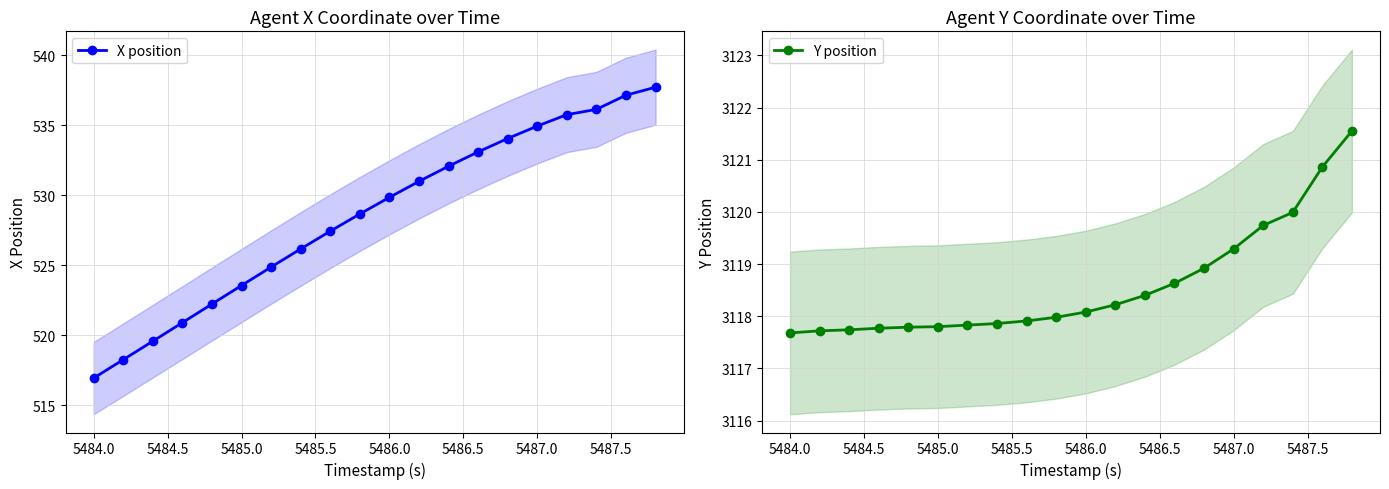

Reading left to right, extract all data points from this chart.

X position: 516.9	518.2	519.6	520.9	522.2	523.5	524.9	526.2	527.4	528.7	529.8	531.0	532.1	533.1	534.1	534.9	535.8	536.1	537.1	537.7
Y position: 3117.7	3117.7	3117.7	3117.8	3117.8	3117.8	3117.8	3117.9	3117.9	3118.0	3118.1	3118.2	3118.4	3118.6	3118.9	3119.3	3119.7	3120.0	3120.9	3121.6